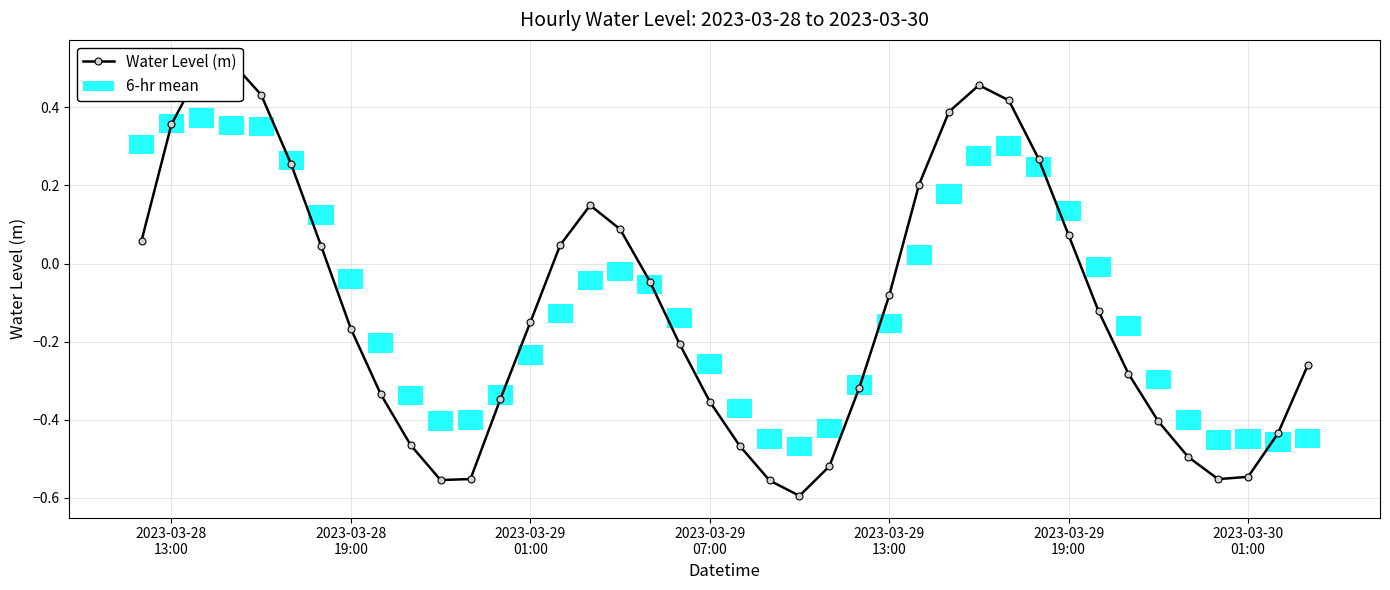

What is the average value?

-0.1